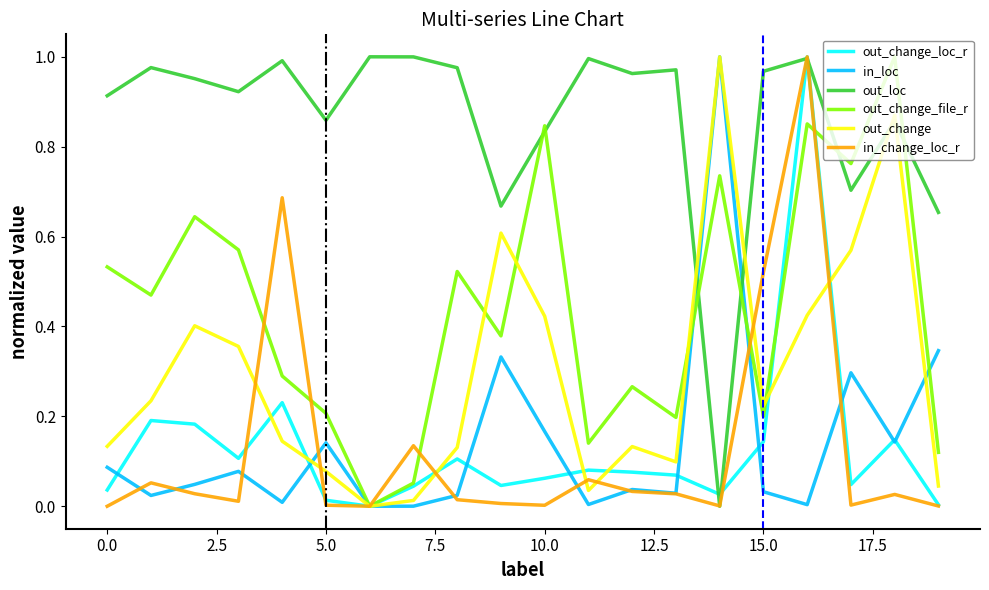

Which series has the largest total across all categories?

out_loc